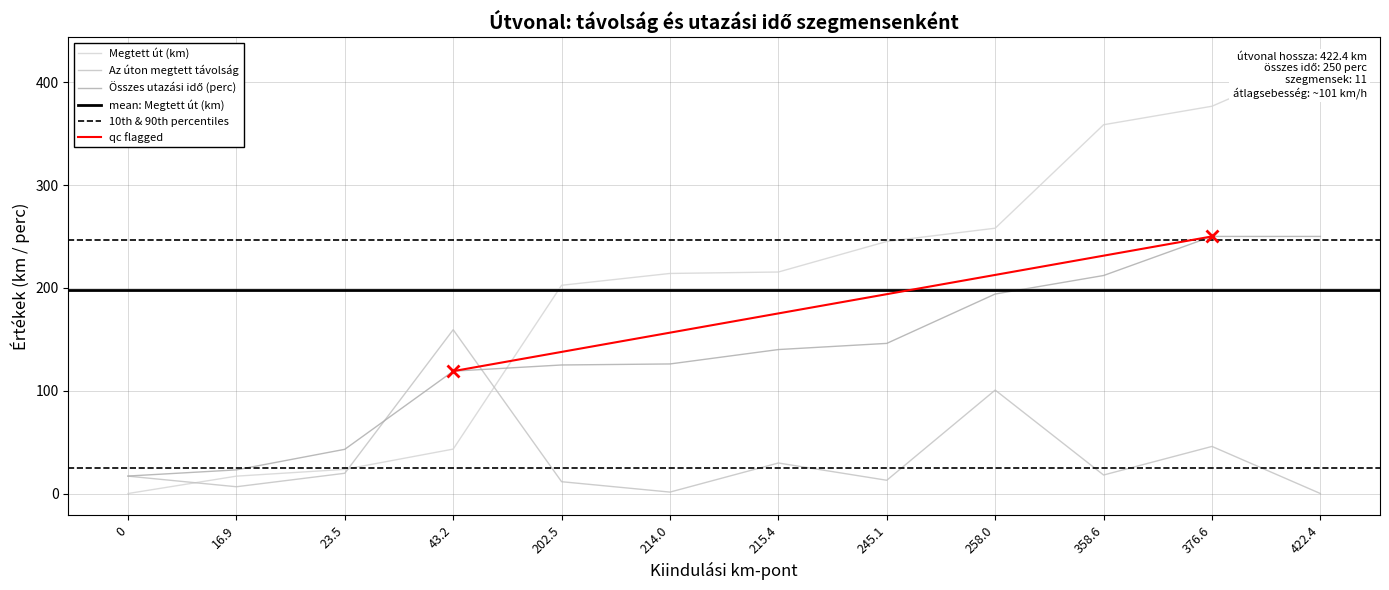

How many distinct data groups are displayed?

3